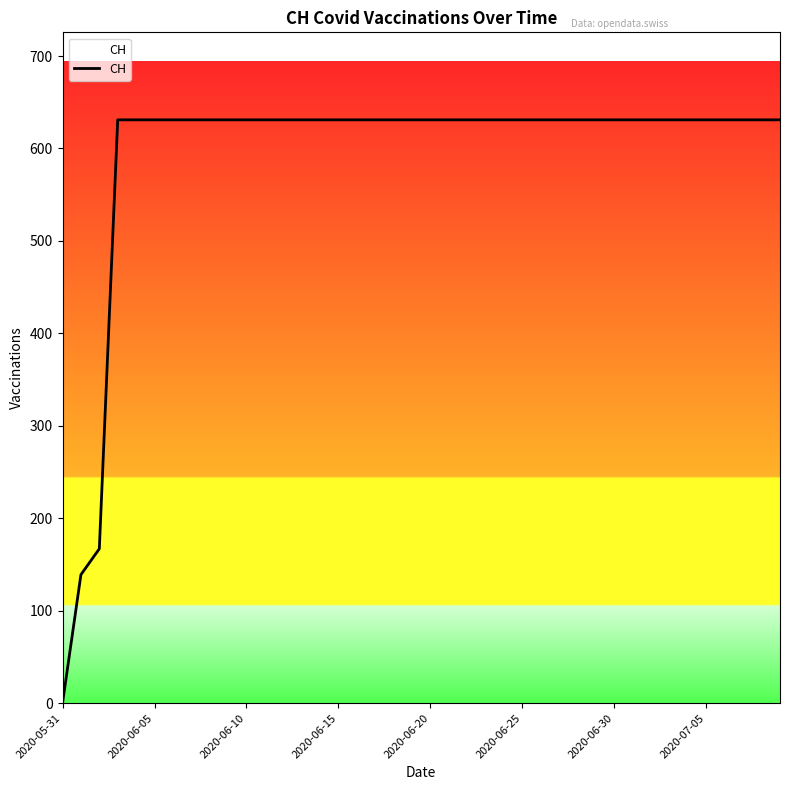

Does the chart have visible grid lines?

No